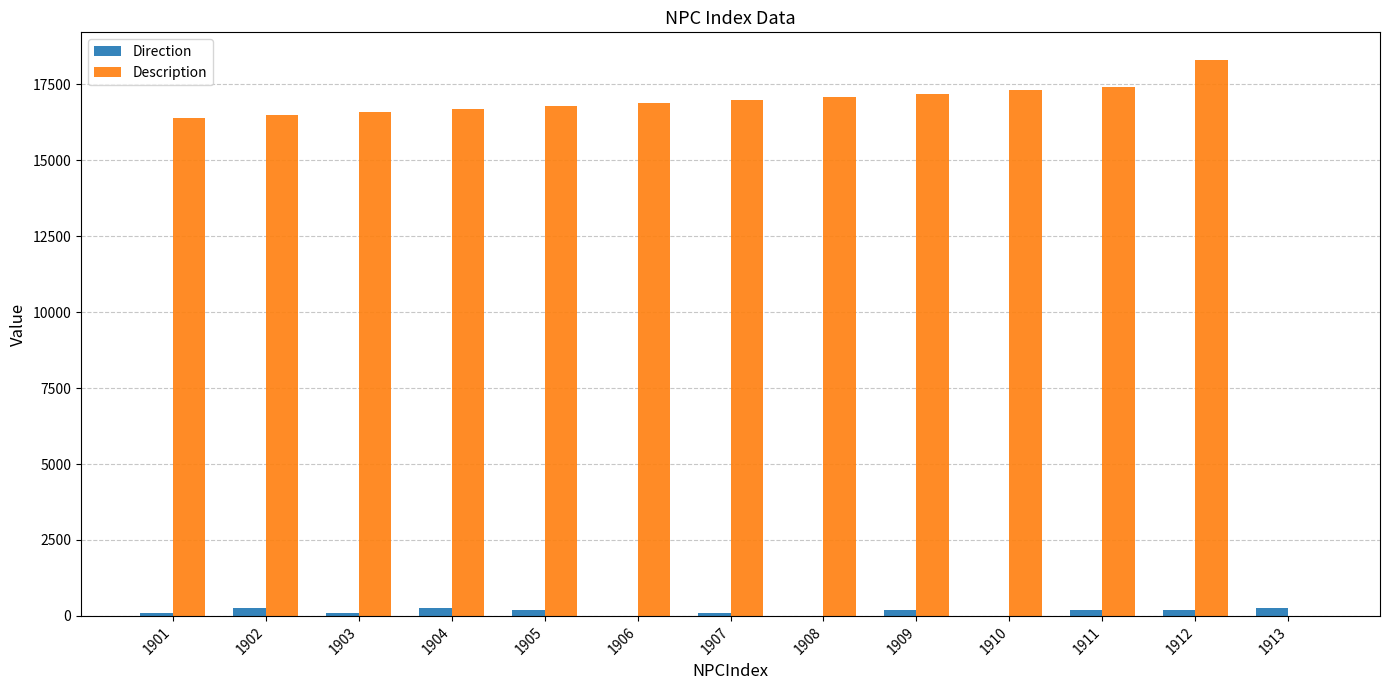

How many groups of bars are there?

13